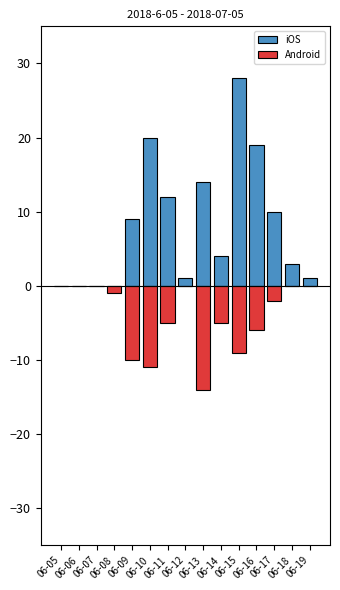

What is the sum of all Android values?

-63